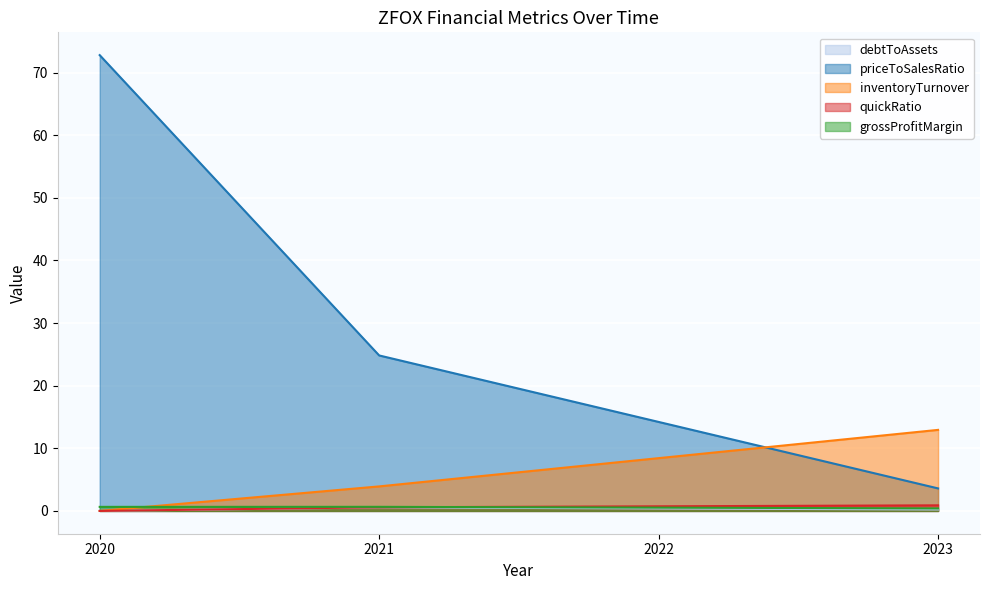

At which category is the sum across all series the highest?

2020